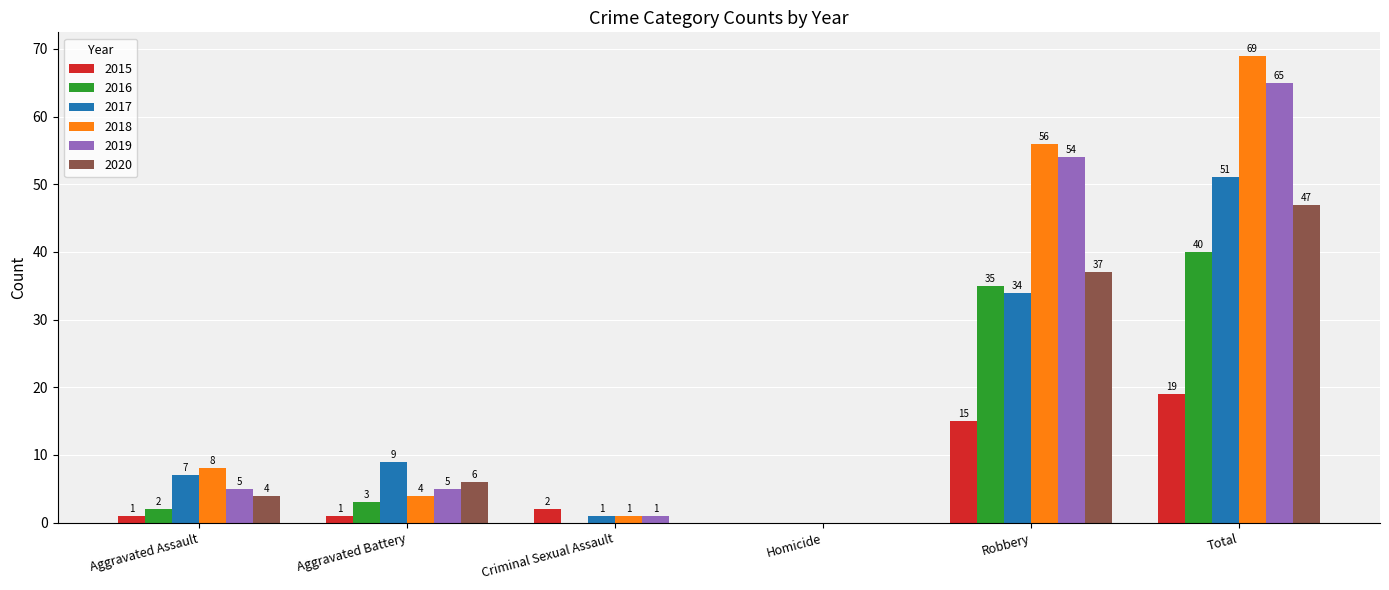

What is the sum of all 2020 values?

94